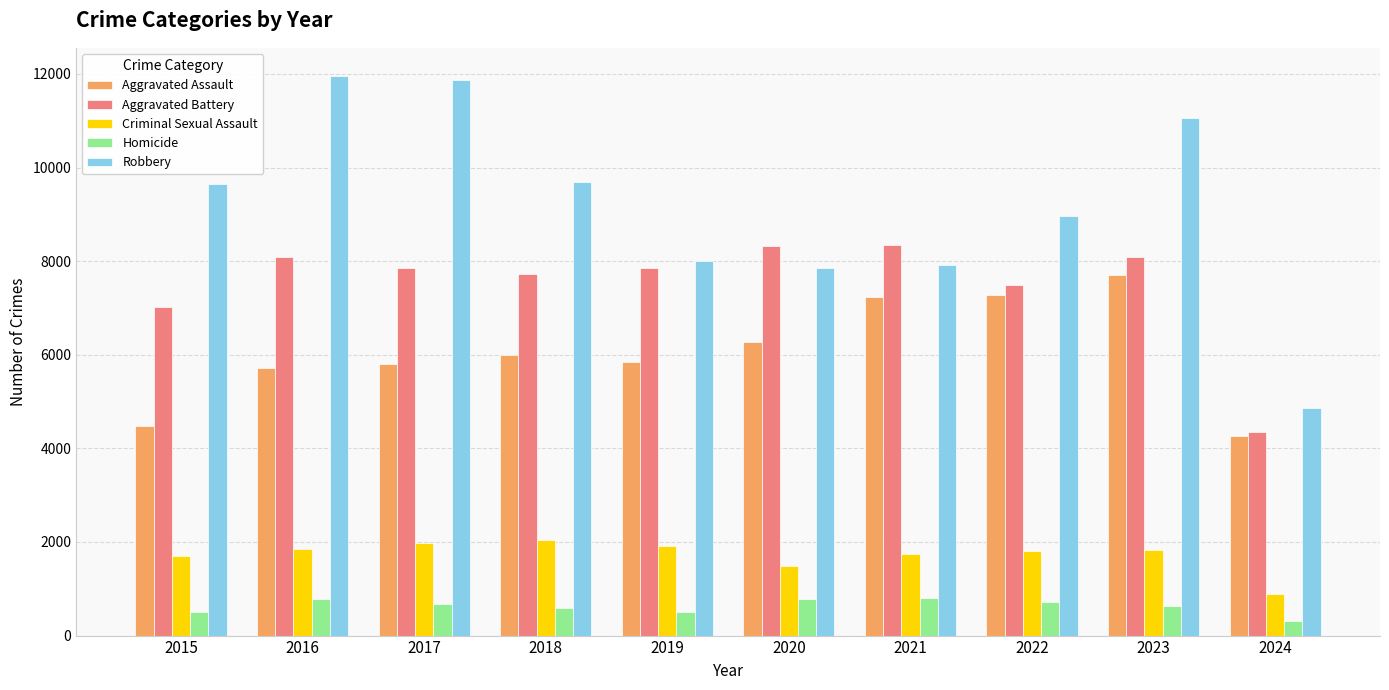

True or false: Aggravated Assault has a value of 5713 at 2016.

True